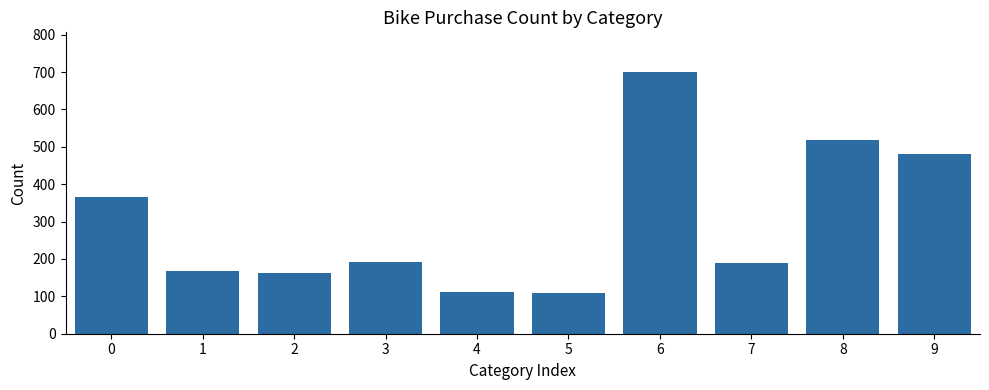

What is the value of the 6th bar from the left?

110